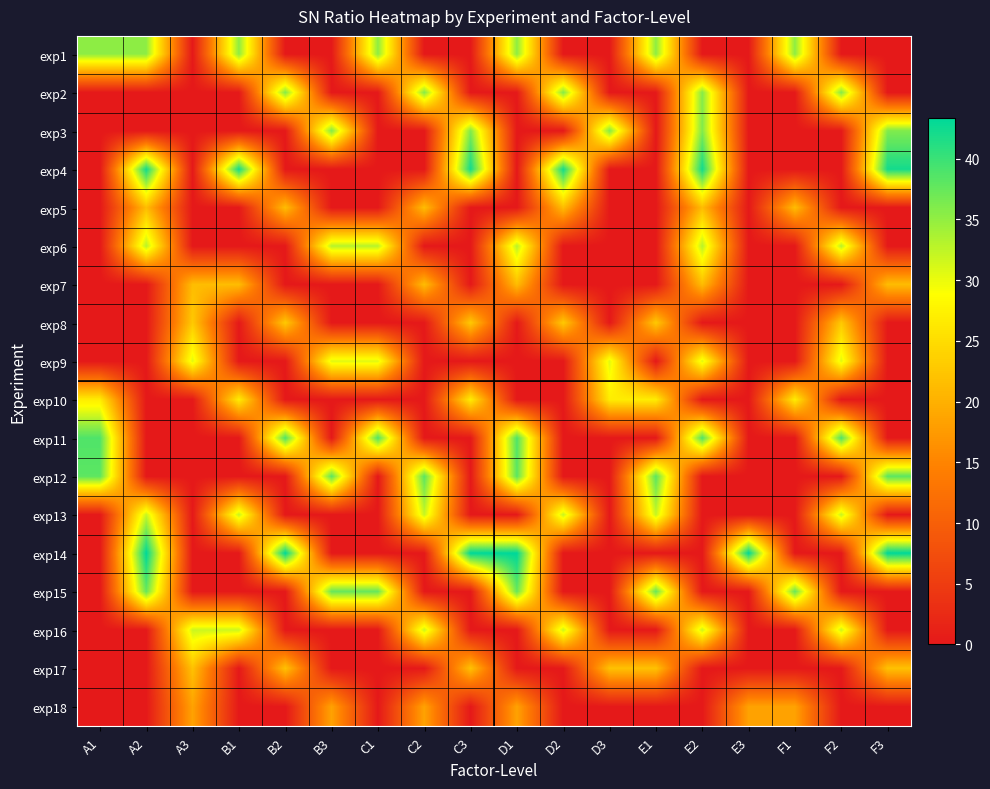

How many distinct data groups are displayed?

18